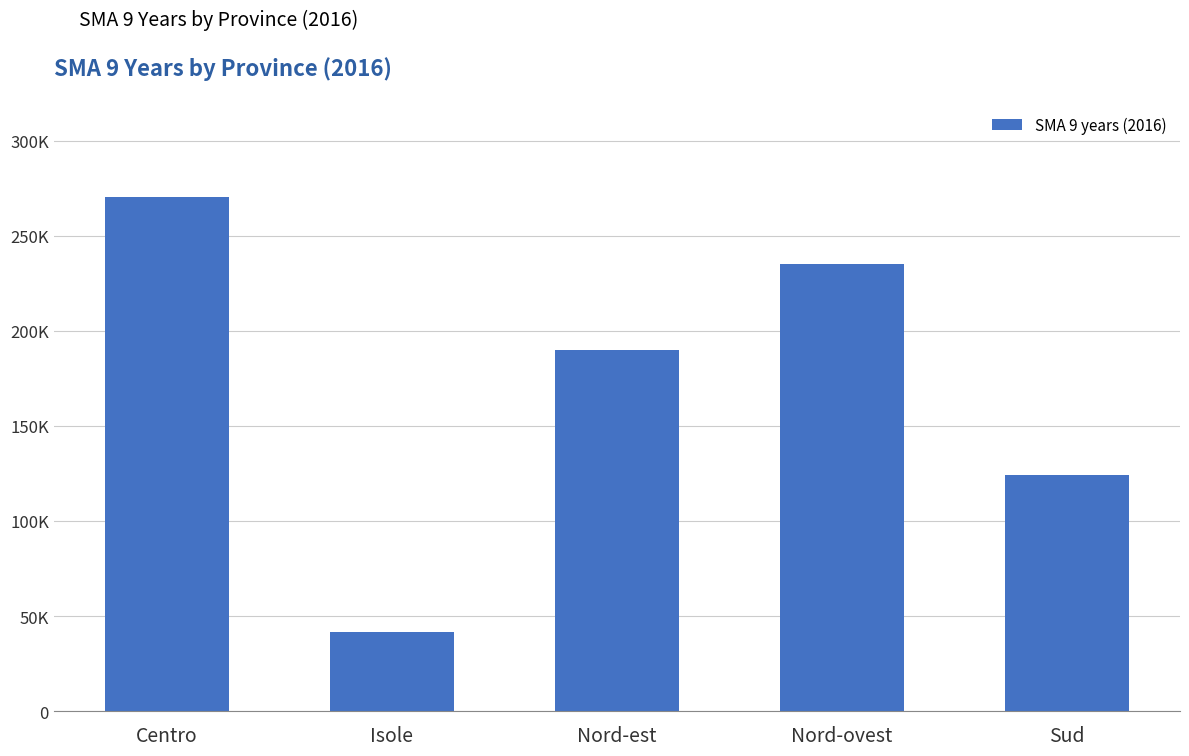

At which label does the data first exceed 189837?

Centro